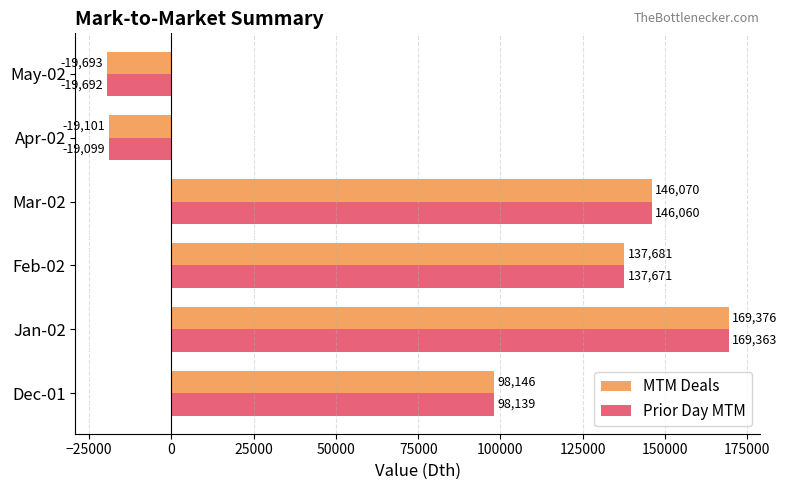

True or false: Prior Day MTM has a value of 158386 at Dec-01.

False